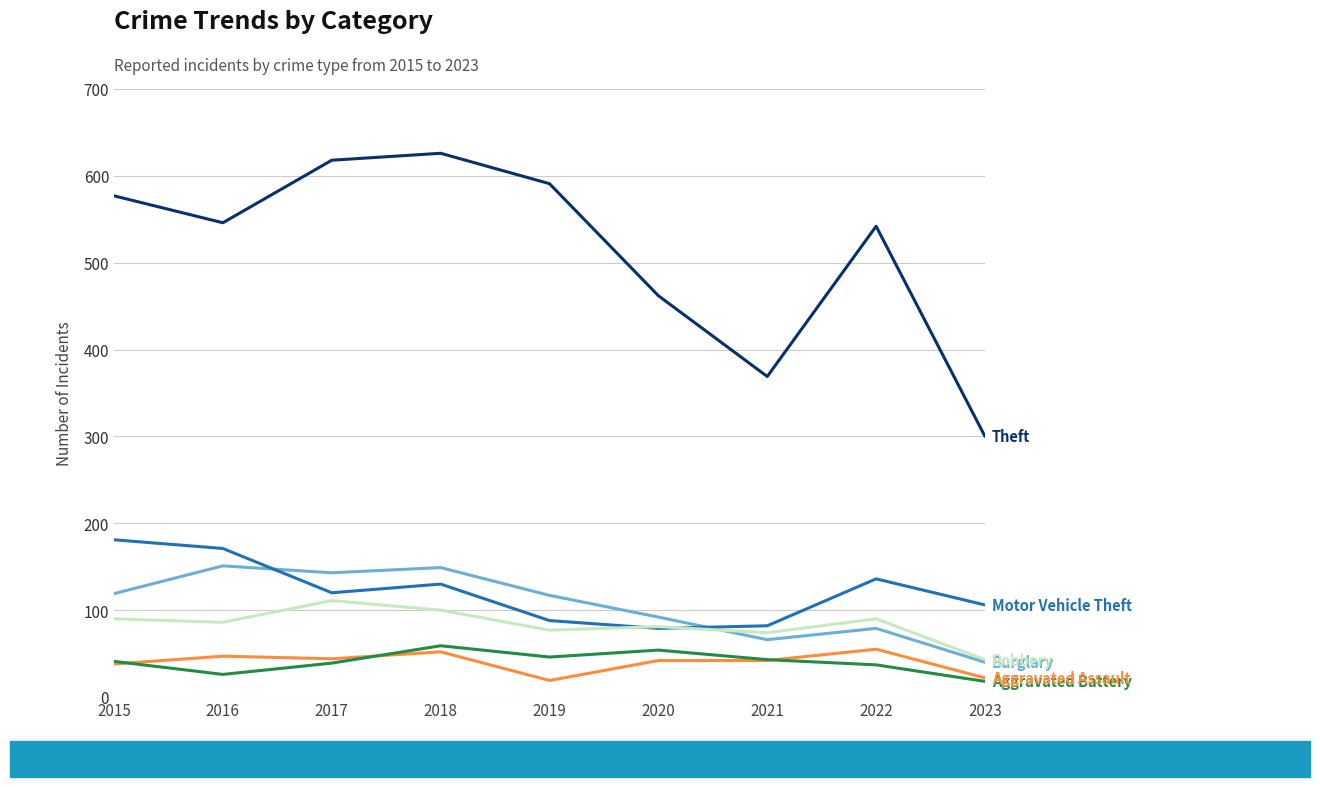

What is the spread (max minus min) of values at 2023?

282